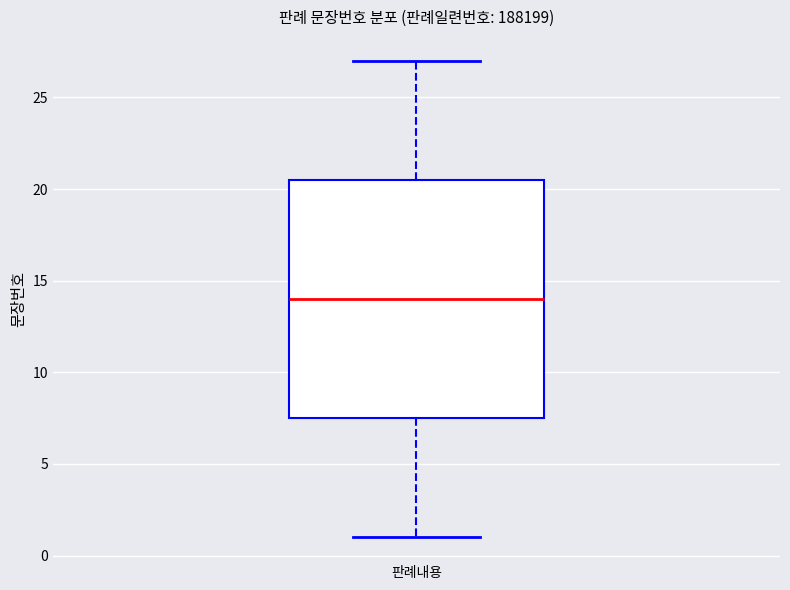

Read this box plot against the y-axis: the position of the median line, the range covered by the box, and the ends of both whiskers. The values are not printed on the chart, so give them approximately, as read against the axis.

median 14.0, box 7.5 to 20.5, whiskers 1.0 to 27.0